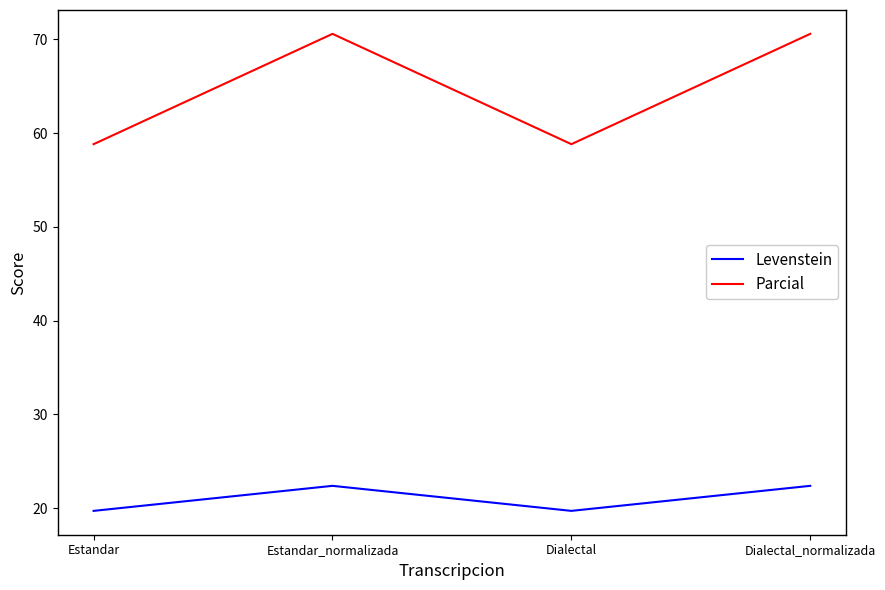

Where is the first local maximum for Levenstein?

Estandar_normalizada